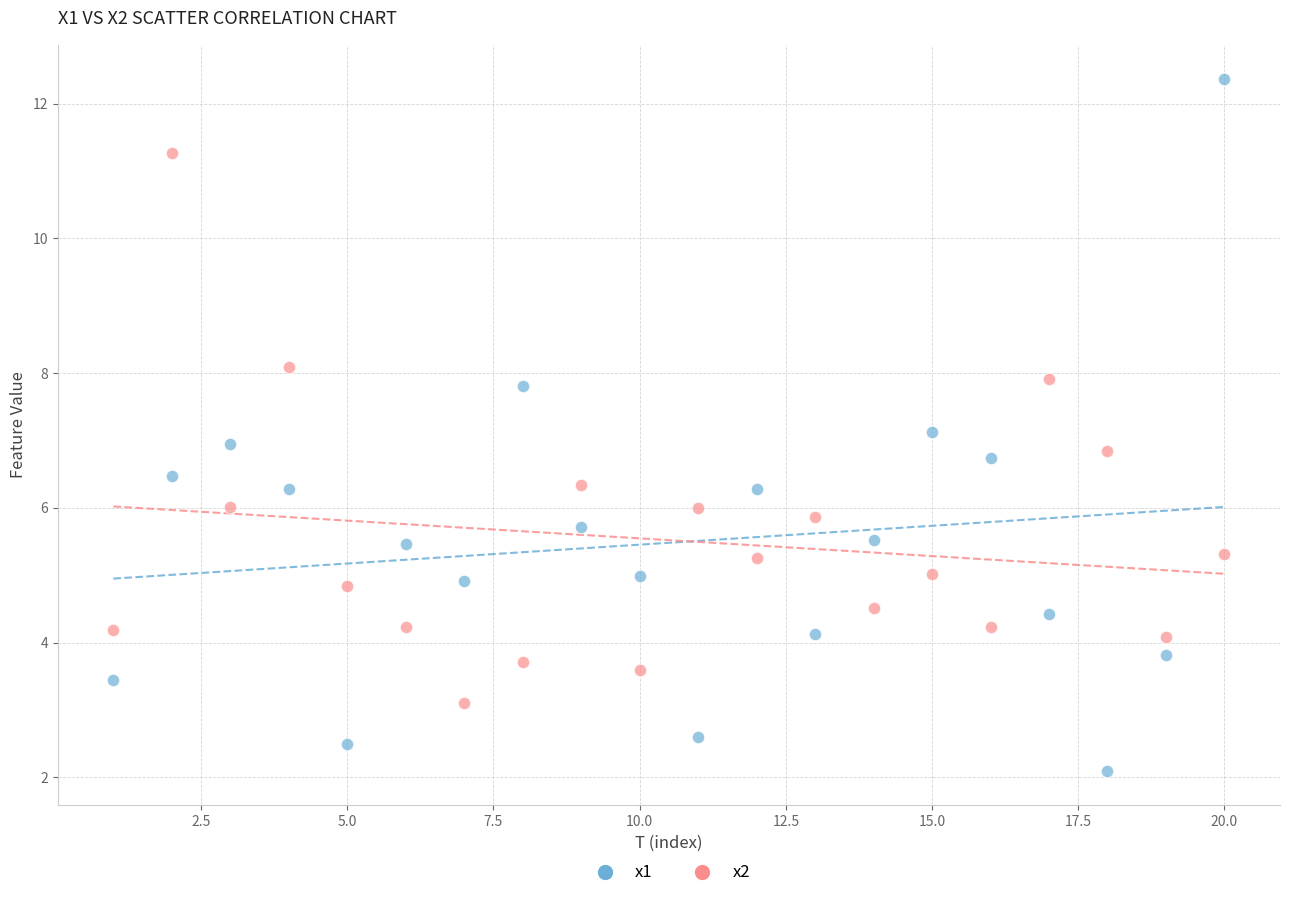

Which series contains the lowest Y value?

x1